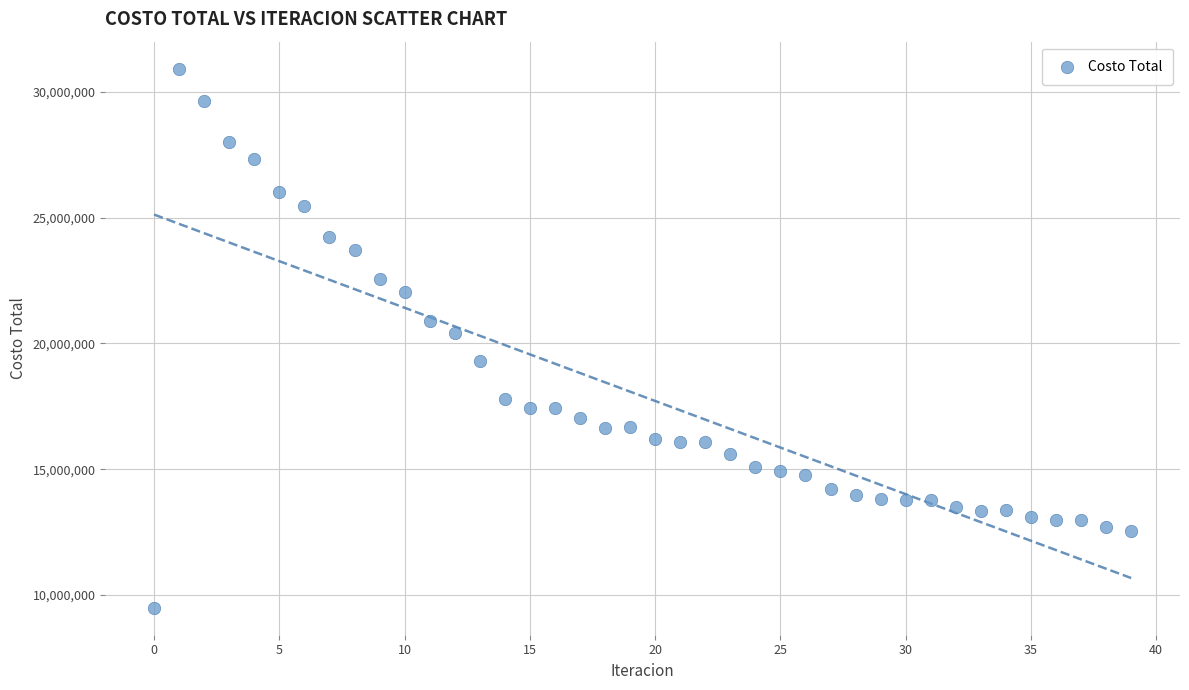

What is the range of Y values (max minus min)?

21435122.0